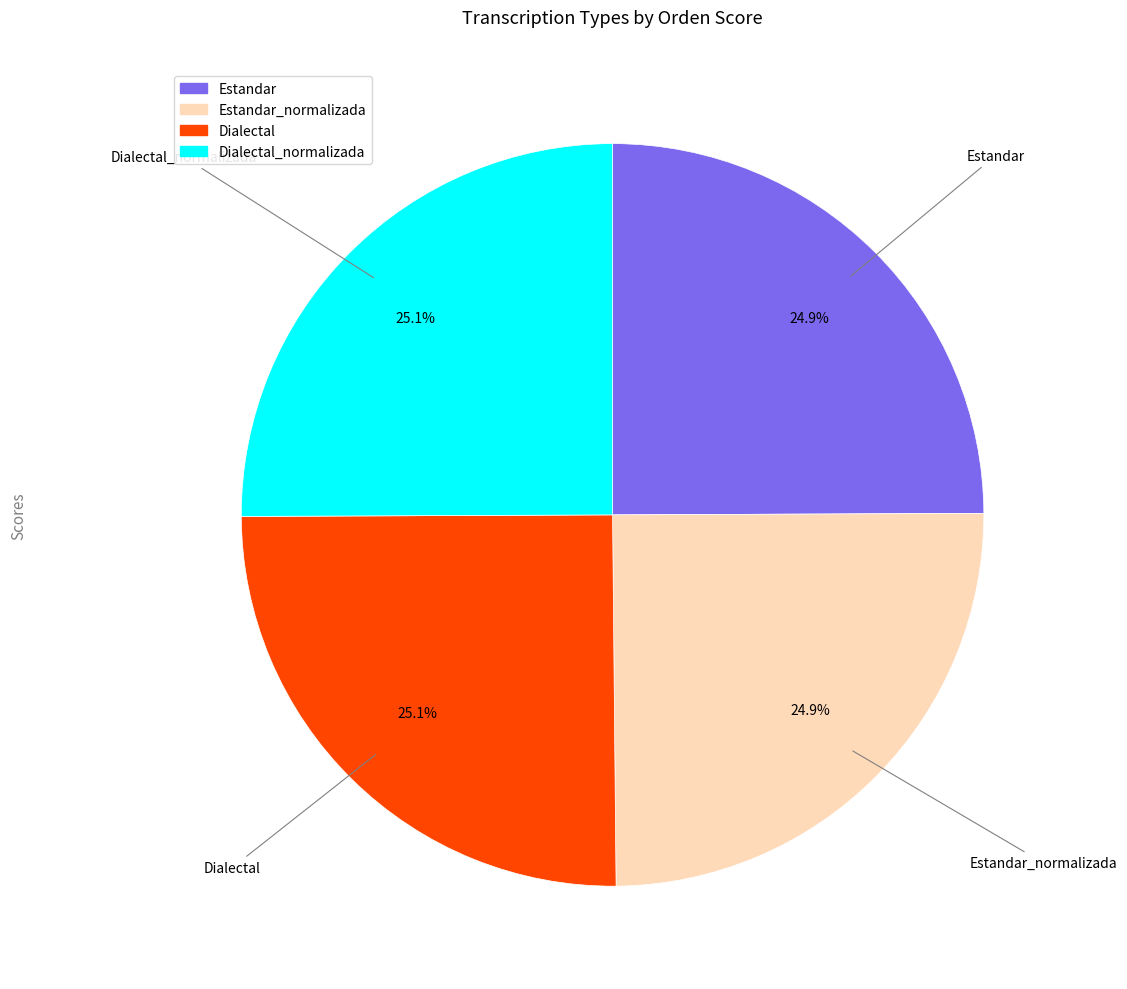

Is there any slice that represents more than half of the pie?

No